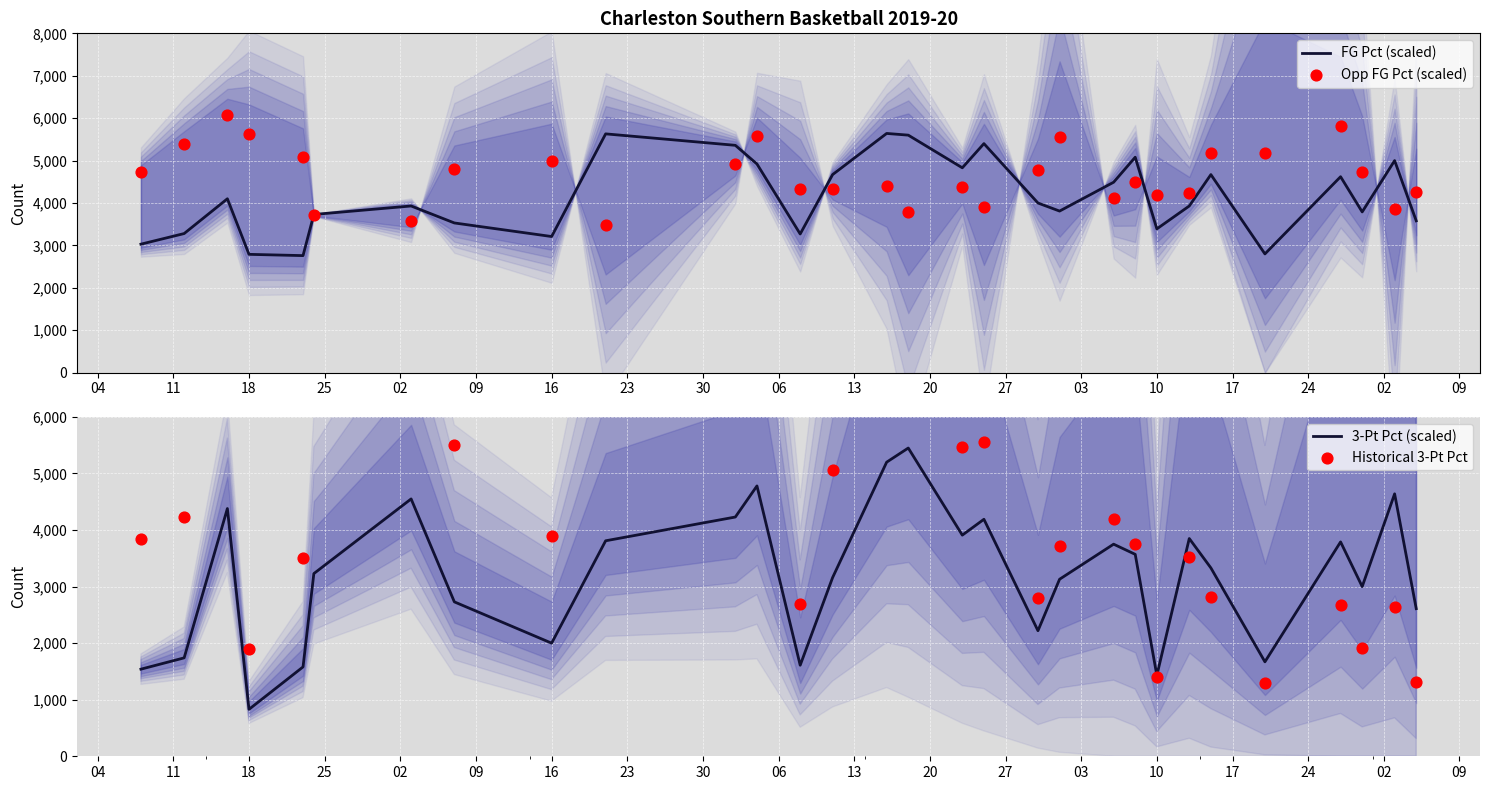

Which series has the widest spread of Y values?

Historical 3-Pt Pct